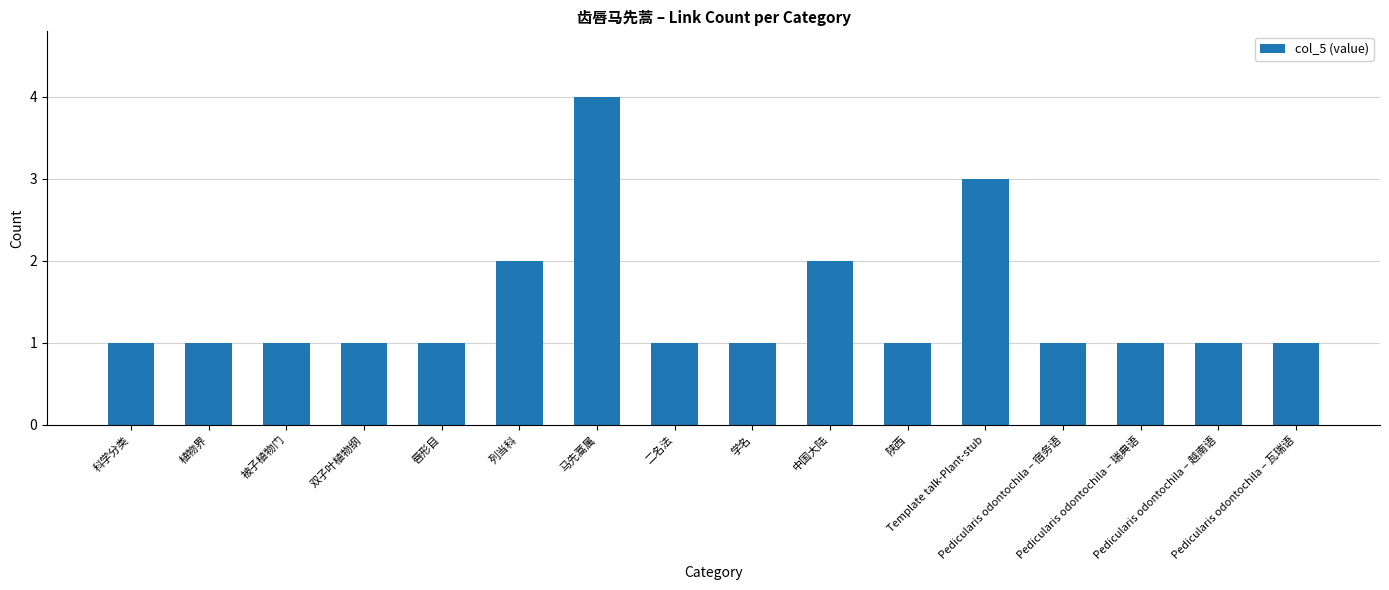

What is the maximum value shown in the chart?

4